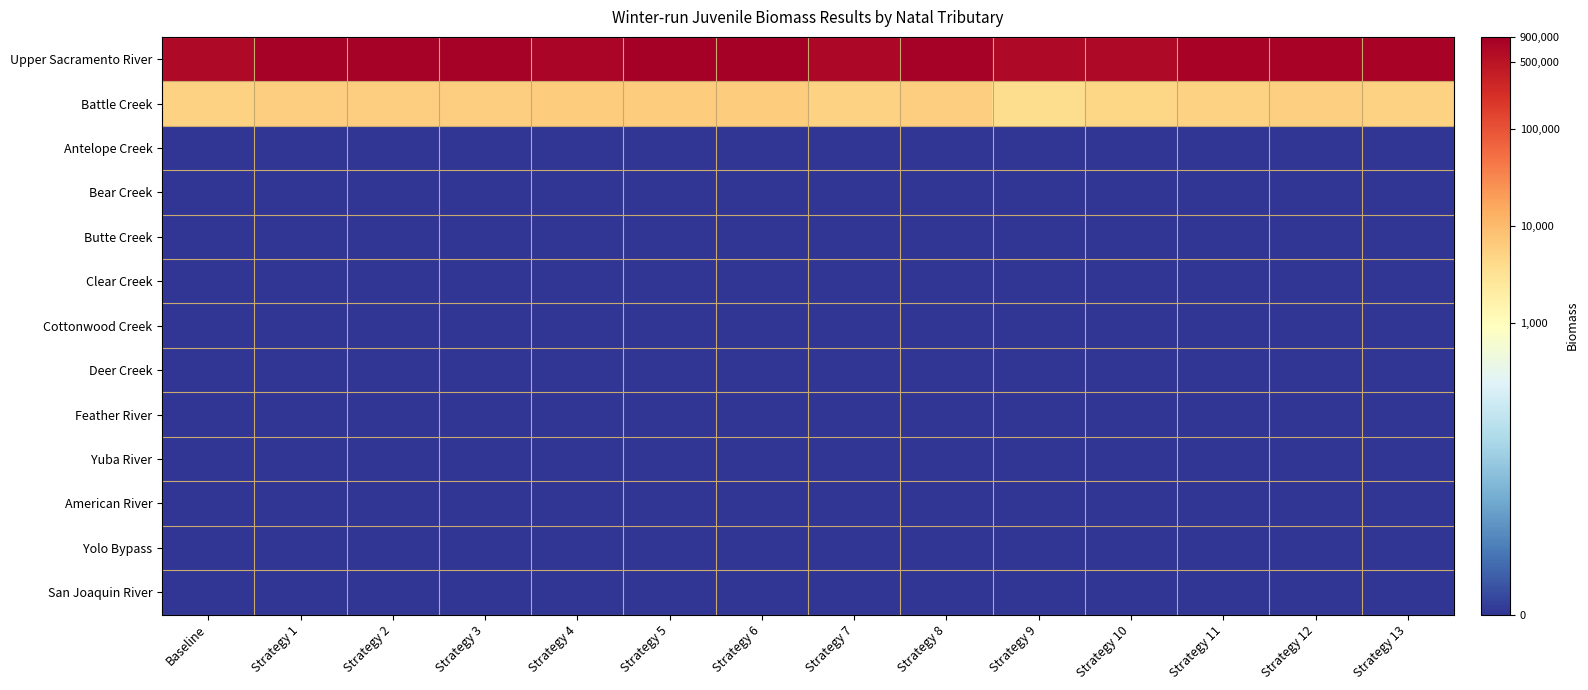

At Strategy 6, list the series in order from largest to smallest.

Upper Sacramento River, Battle Creek, Antelope Creek, Bear Creek, Butte Creek, Clear Creek, Cottonwood Creek, Deer Creek, Feather River, Yuba River, American River, Yolo Bypass, San Joaquin River